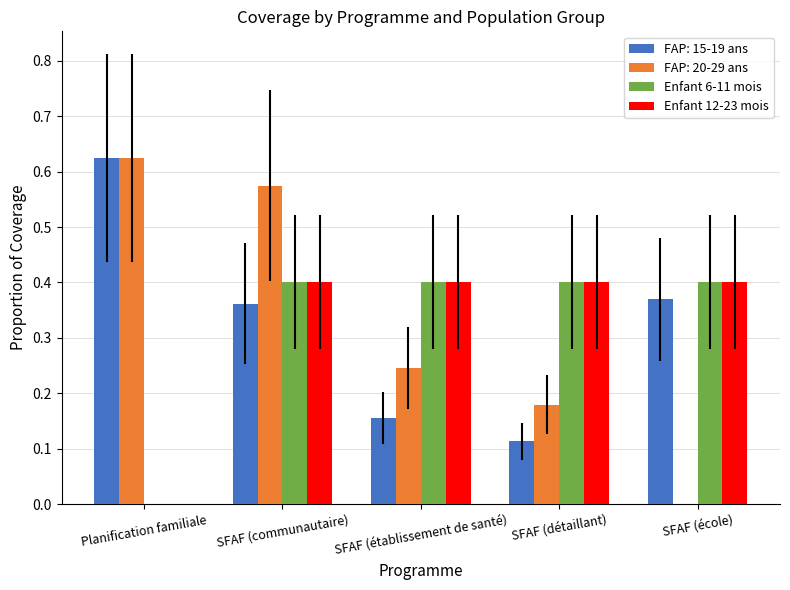

Where is Enfant 12-23 mois nearest to the value 0?

Planification familiale